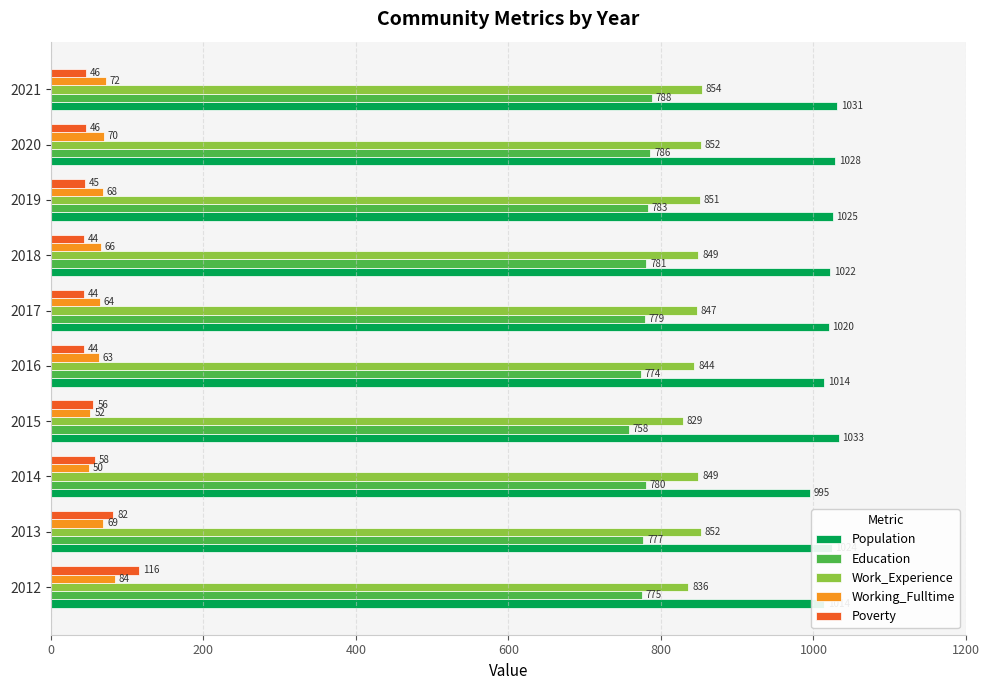

Where is Work_Experience nearest to the value 841?

2016